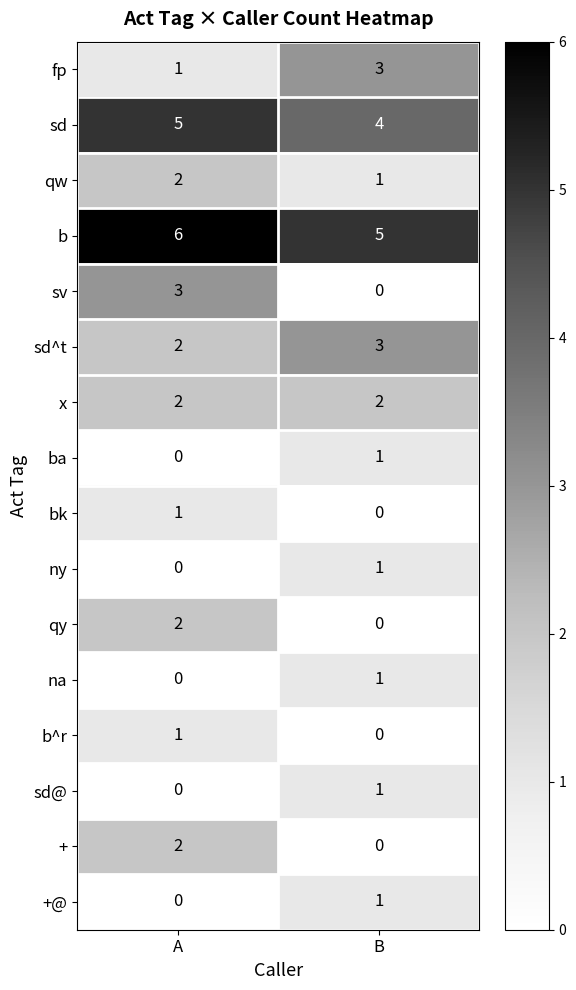

What is the total value across all series at A?

27